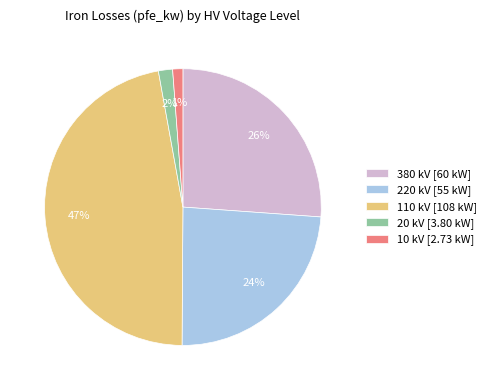

Which has a higher value, 20 or 110?

110